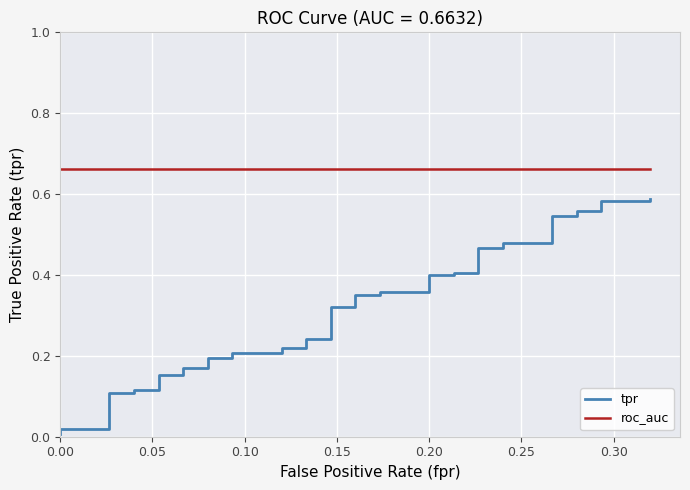

At how many categories does at least one series exceed 0?

40